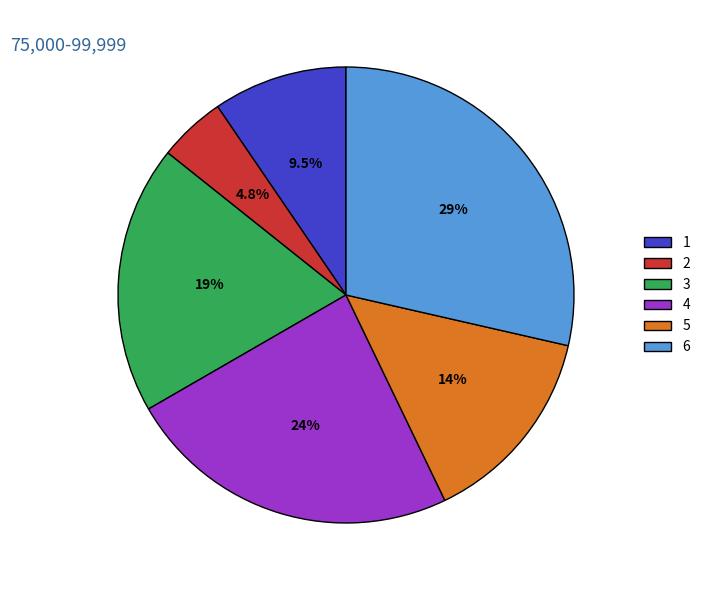

Which has a higher value, 4 or 3?

4